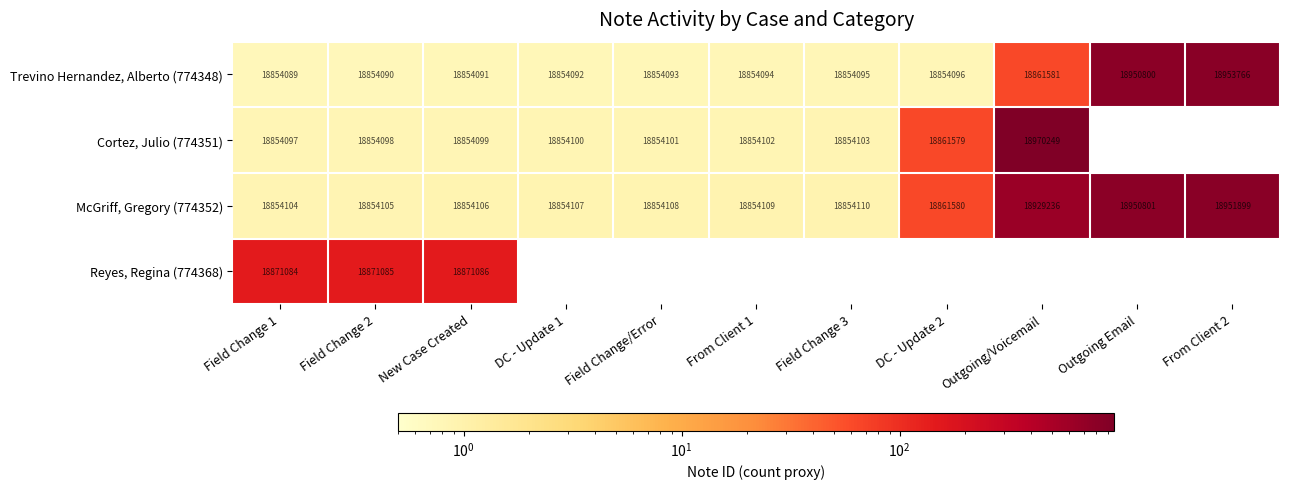

How many distinct data groups are displayed?

4